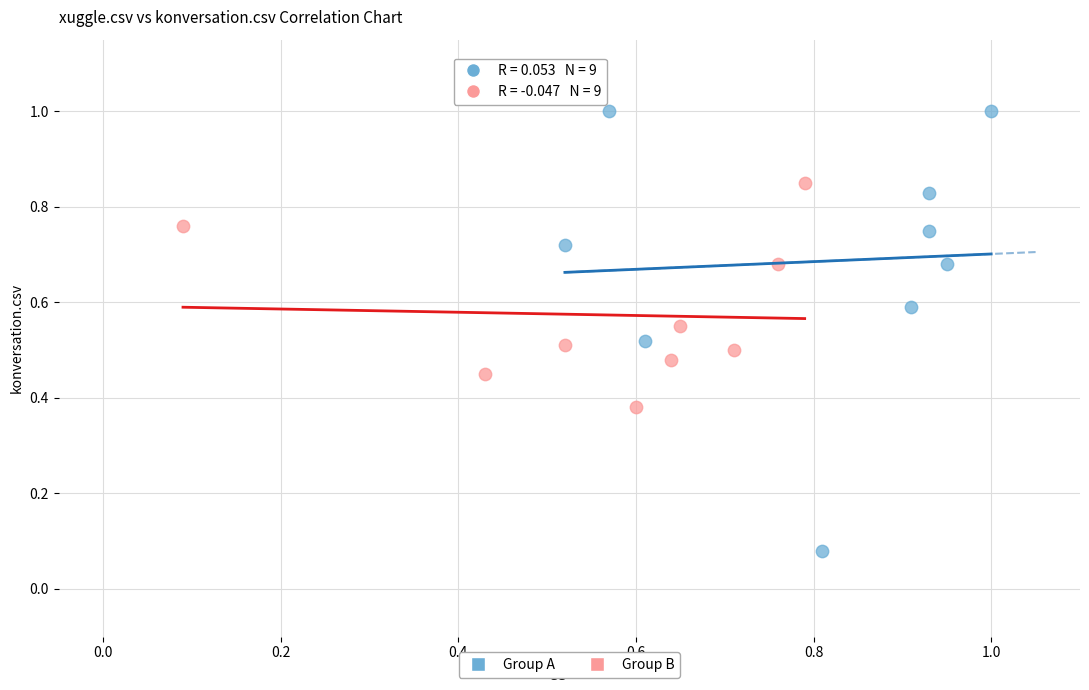

Which series reaches the minimum Y coordinate?

Group A